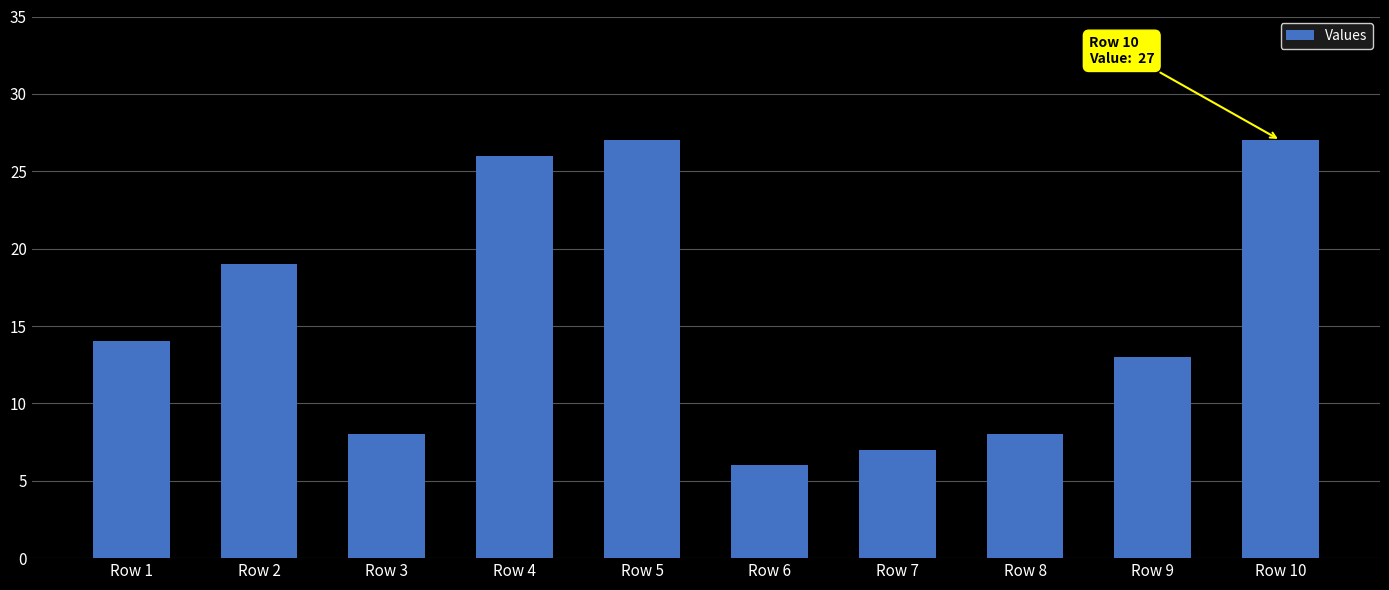

Approximately how many times larger is the value at Row 9 compared to Row 6?

2.2